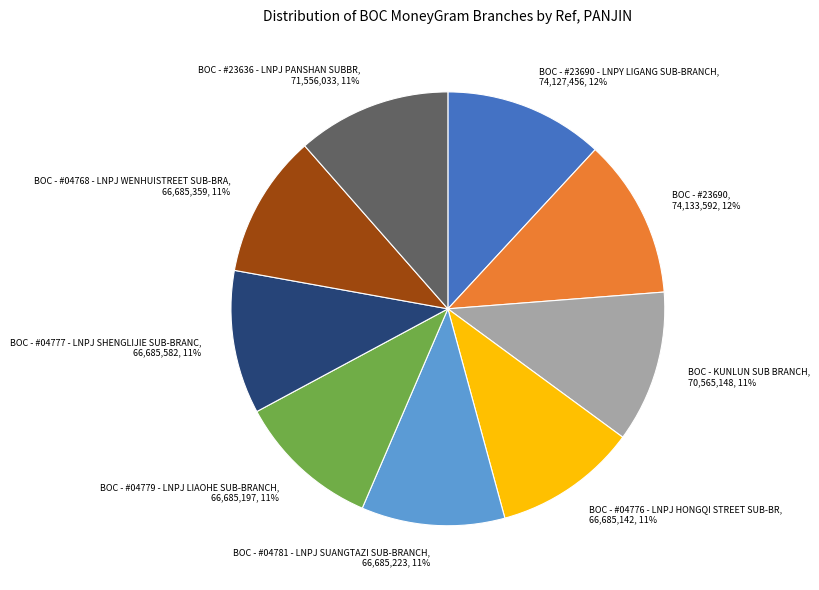

What is the ratio of the value at BOC - #04768 - LNPJ WENHUISTREET SUB-BRA to the value at BOC - #04781 - LNPJ SUANGTAZI SUB-BRANCH?

1.0